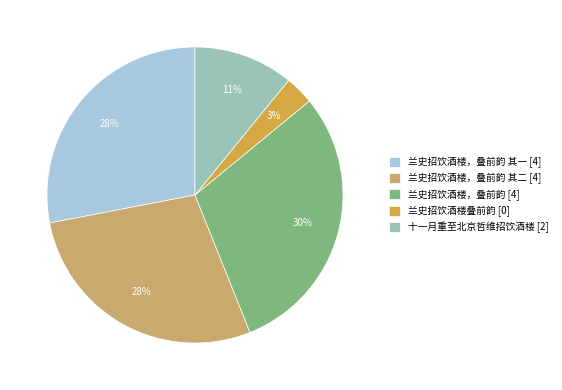

What is the largest slice in the pie chart?

兰史招饮酒楼，叠前韵 [4]